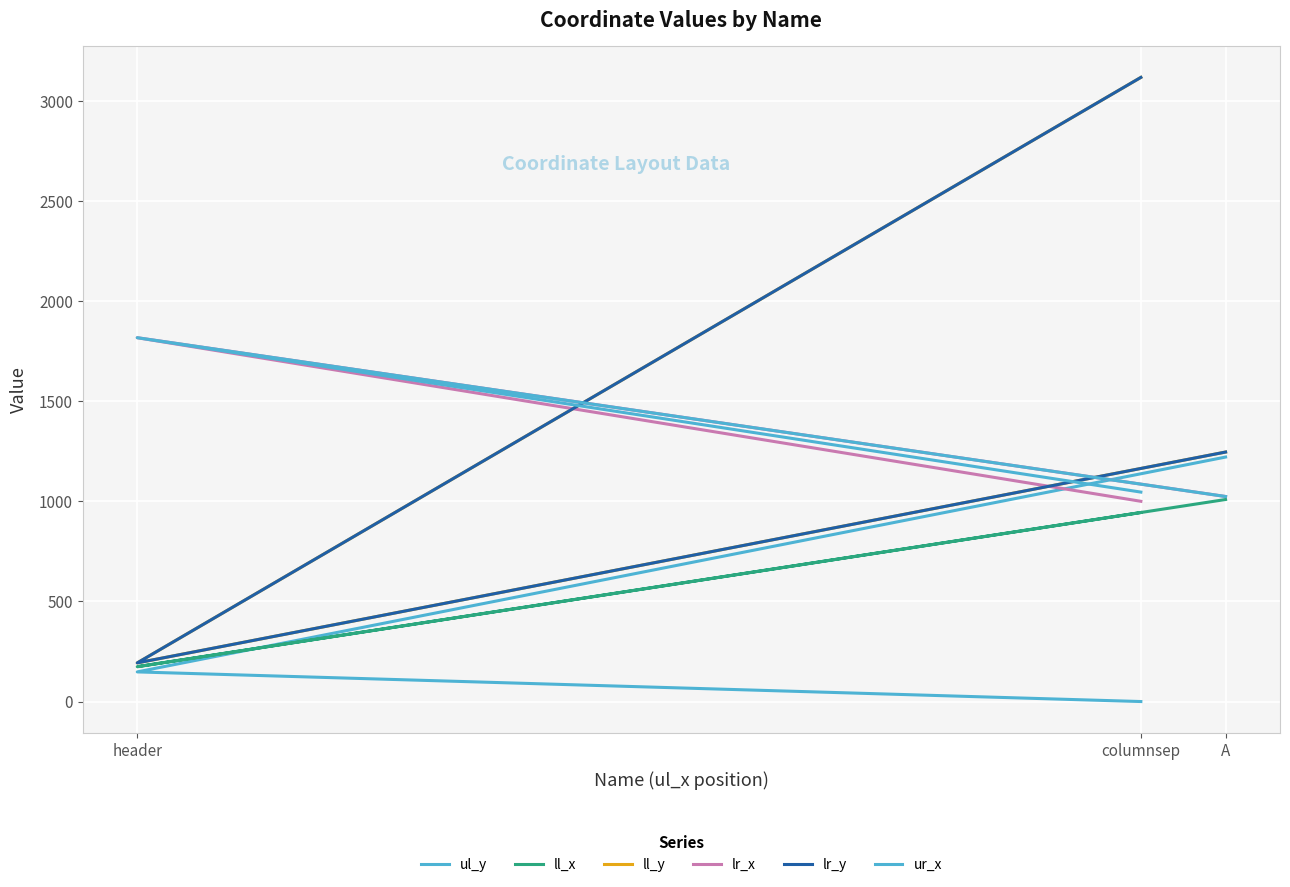

What is the sum of all ur_x values?

3887